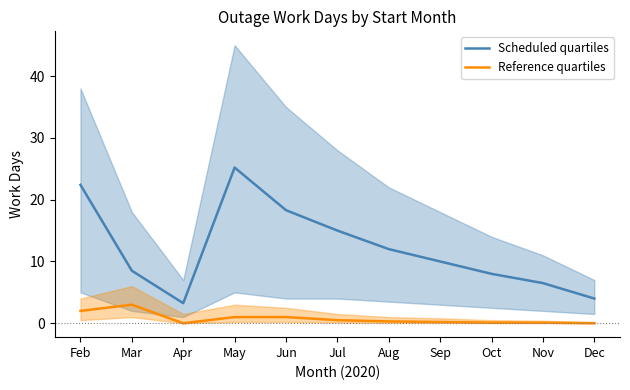

Reading left to right, what are all the values shown in this chart?

Scheduled quartiles: 22.4	8.5	3.2	25.2	18.3	15.0	12.0	10.0	8.0	6.5	4.0
Reference quartiles: 2.0	3.0	0.0	1.0	1.0	0.5	0.3	0.2	0.1	0.1	0.0